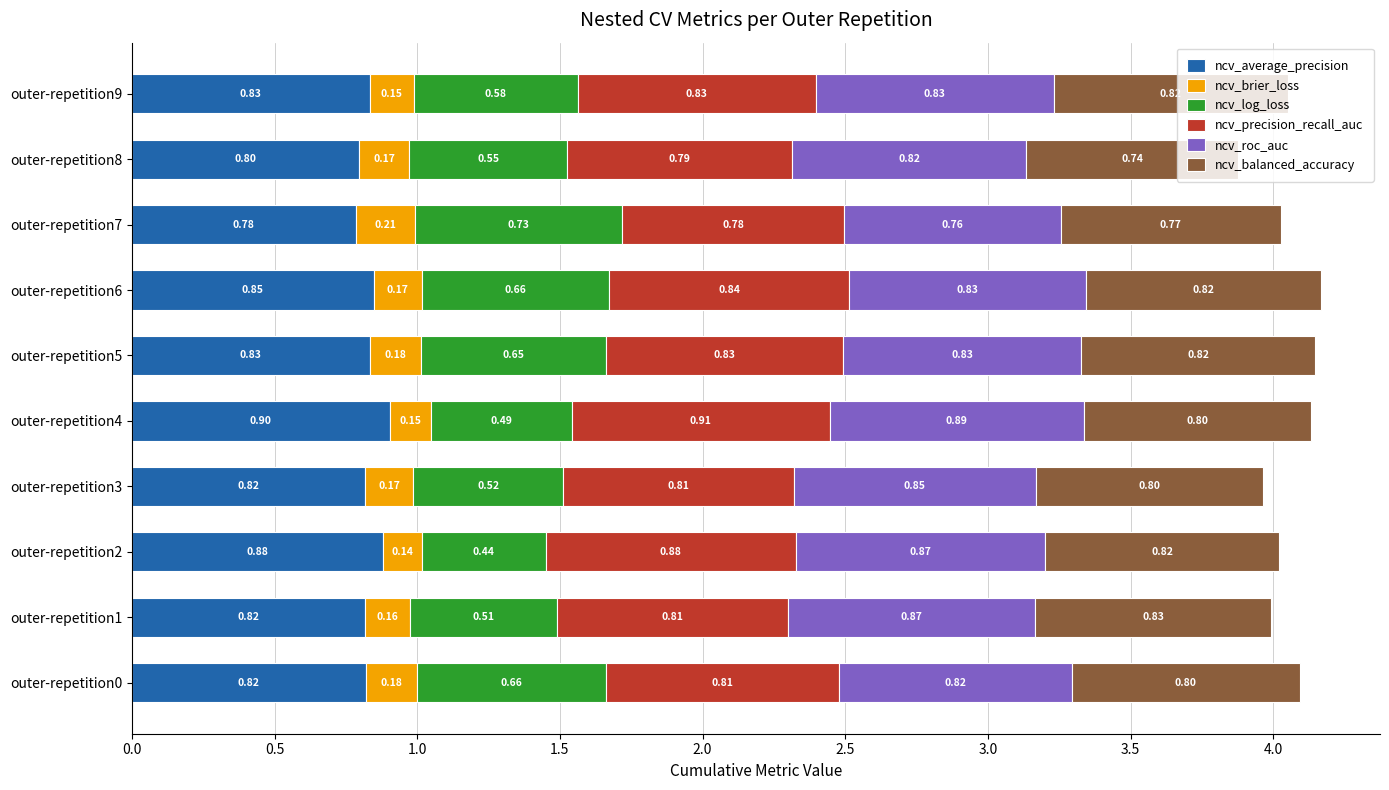

What is the total value across all series at outer-repetition6?

4.2